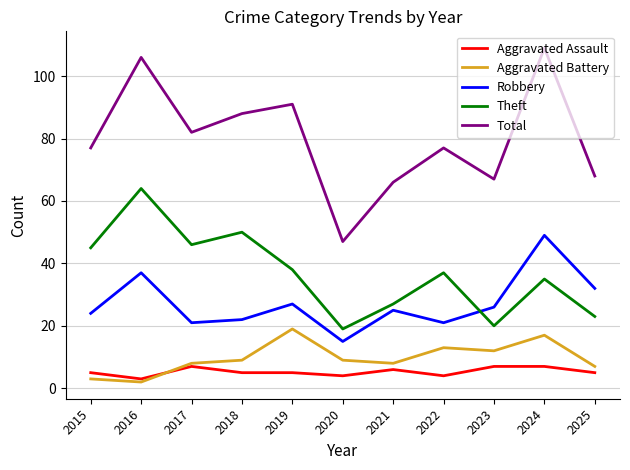

At which category does Total reach its first local peak?

2016